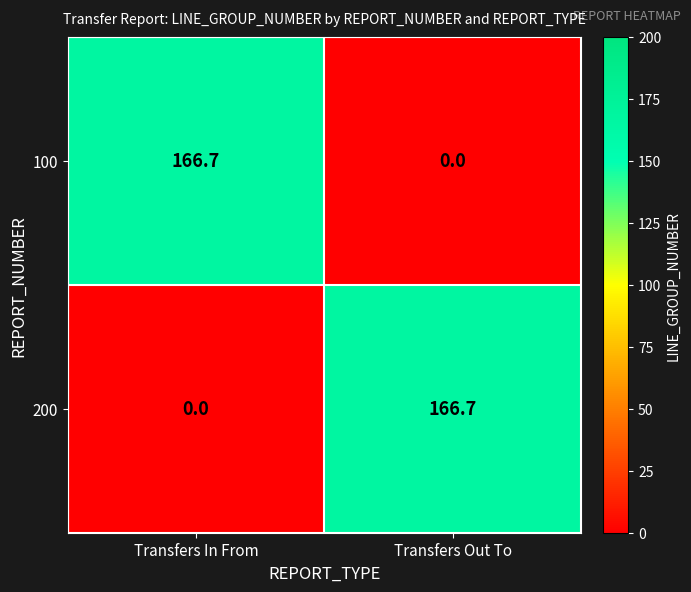

What is the difference between the maximum and minimum values in the 200 series?

166.7